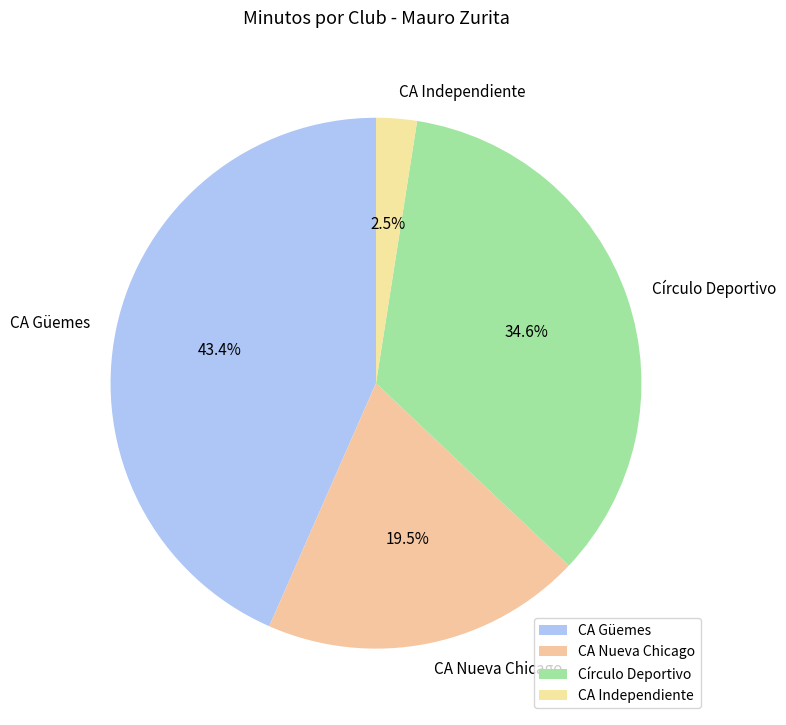

Which slice is the largest?

CA Güemes